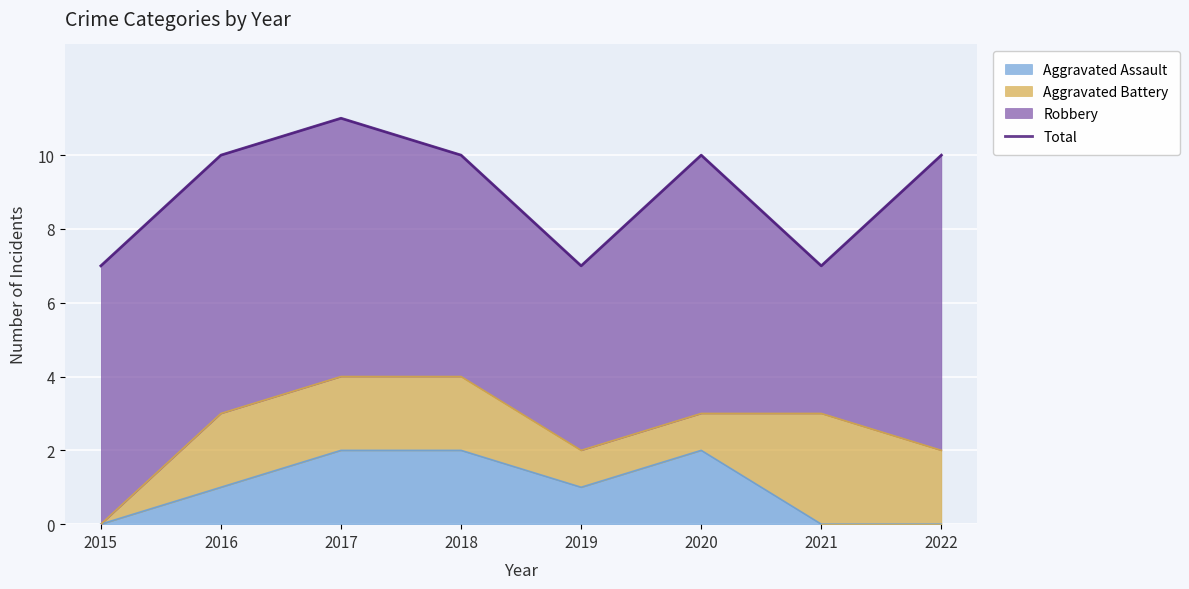

What is the average value?

9